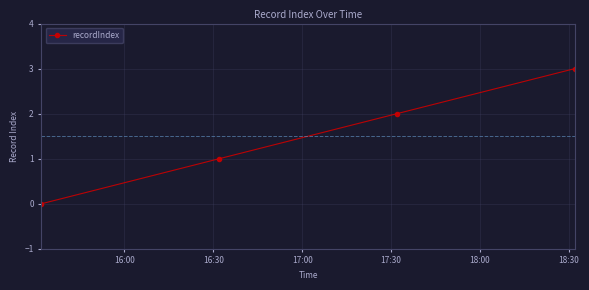

What is the sum of all values?

6